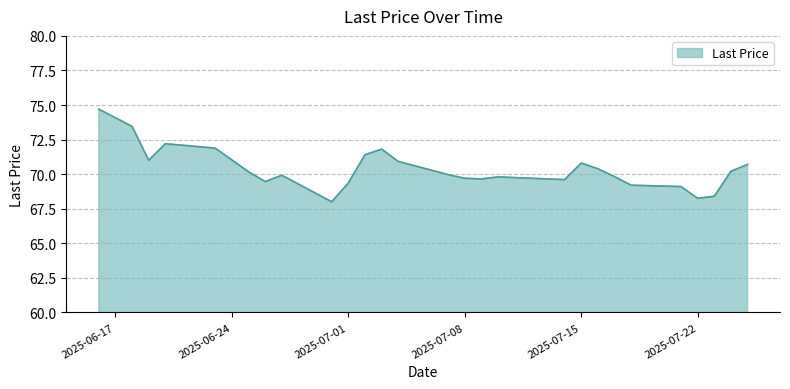

What is the smallest value displayed?

68.0